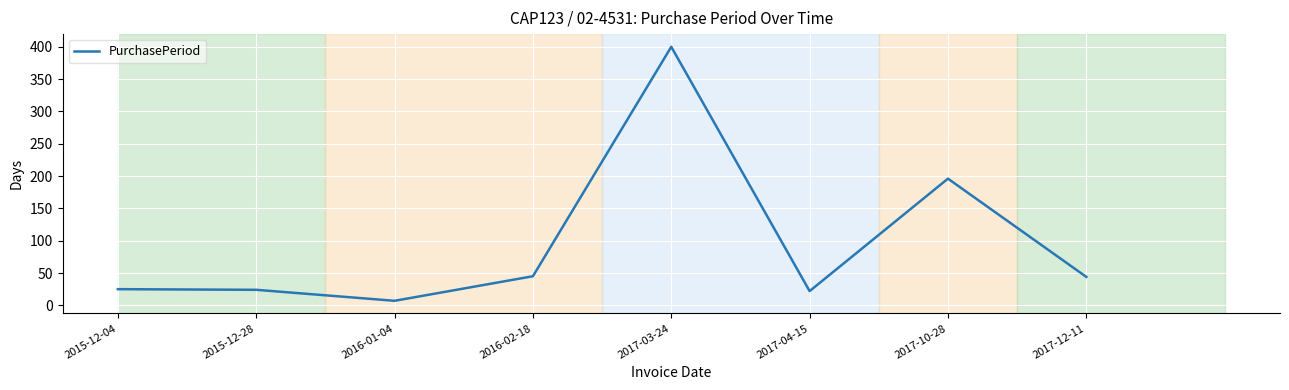

At which label is the value closest to 203?

2017-10-28